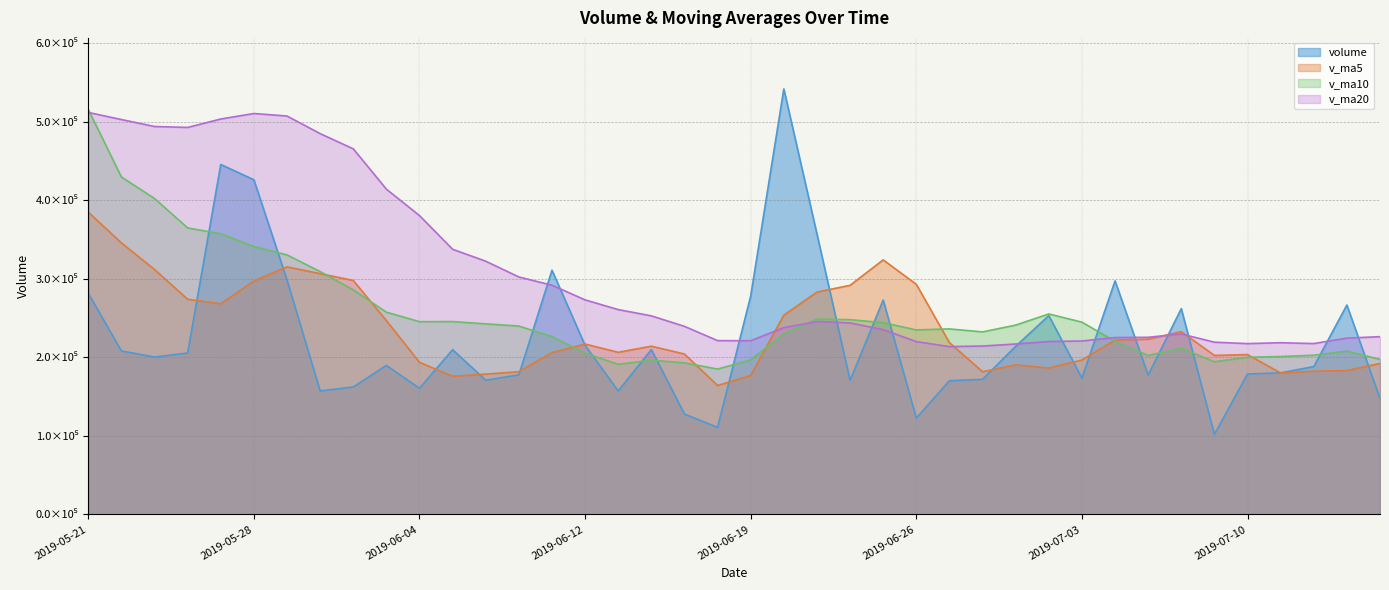

What is the total value across all series at 2019-05-29?

1451510.4